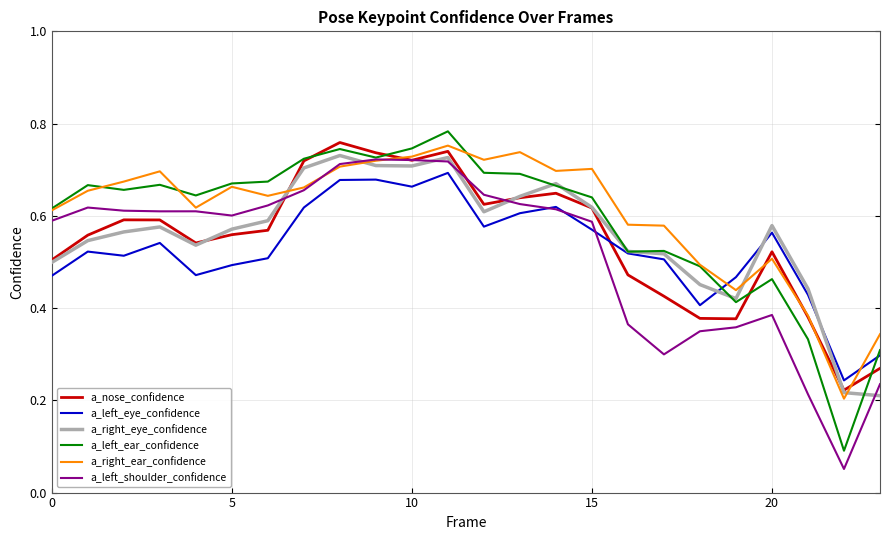

Reading left to right, transcribe all the data shown in this chart.

a_nose_confidence: 0.5	0.6	0.6	0.6	0.5	0.6	0.6	0.7	0.8	0.7	0.7	0.7	0.6	0.6	0.6	0.6	0.5	0.4	0.4	0.4	0.5	0.4	0.2	0.3
a_left_eye_confidence: 0.5	0.5	0.5	0.5	0.5	0.5	0.5	0.6	0.7	0.7	0.7	0.7	0.6	0.6	0.6	0.6	0.5	0.5	0.4	0.5	0.6	0.4	0.2	0.3
a_right_eye_confidence: 0.5	0.5	0.6	0.6	0.5	0.6	0.6	0.7	0.7	0.7	0.7	0.7	0.6	0.6	0.7	0.6	0.5	0.5	0.5	0.4	0.6	0.4	0.2	0.2
a_left_ear_confidence: 0.6	0.7	0.7	0.7	0.6	0.7	0.7	0.7	0.7	0.7	0.7	0.8	0.7	0.7	0.7	0.6	0.5	0.5	0.5	0.4	0.5	0.3	0.1	0.3
a_right_ear_confidence: 0.6	0.7	0.7	0.7	0.6	0.7	0.6	0.7	0.7	0.7	0.7	0.8	0.7	0.7	0.7	0.7	0.6	0.6	0.5	0.4	0.5	0.4	0.2	0.3
a_left_shoulder_confidence: 0.6	0.6	0.6	0.6	0.6	0.6	0.6	0.7	0.7	0.7	0.7	0.7	0.6	0.6	0.6	0.6	0.4	0.3	0.3	0.4	0.4	0.2	0.1	0.2